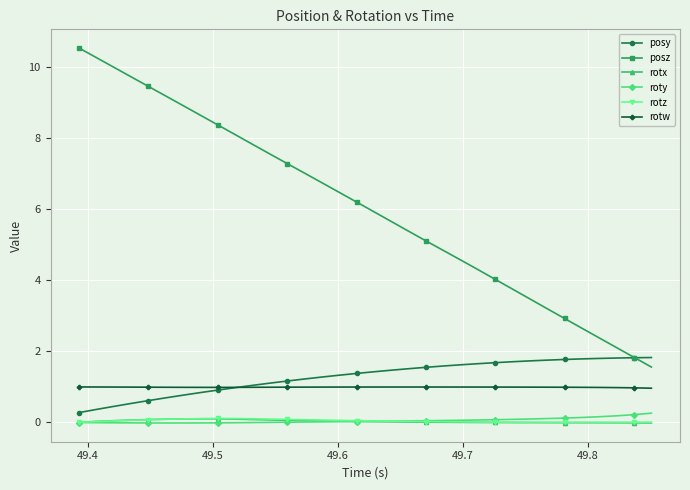

What is the greatest value displayed?

10.5